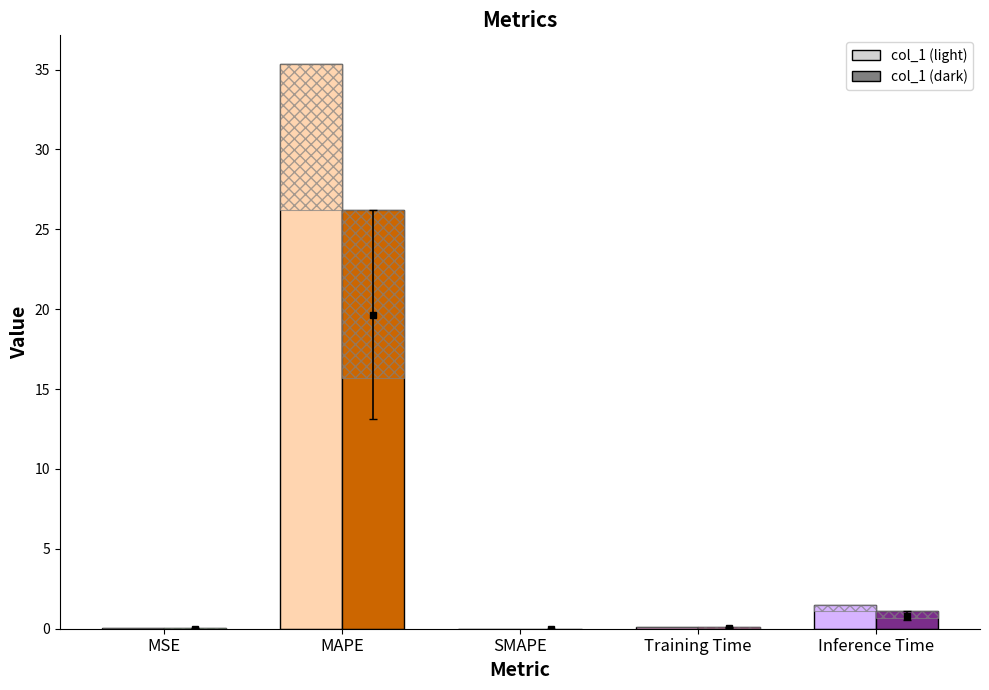

Rank the categories by value from lowest to highest.

SMAPE, MSE, Training Time, Inference Time, MAPE